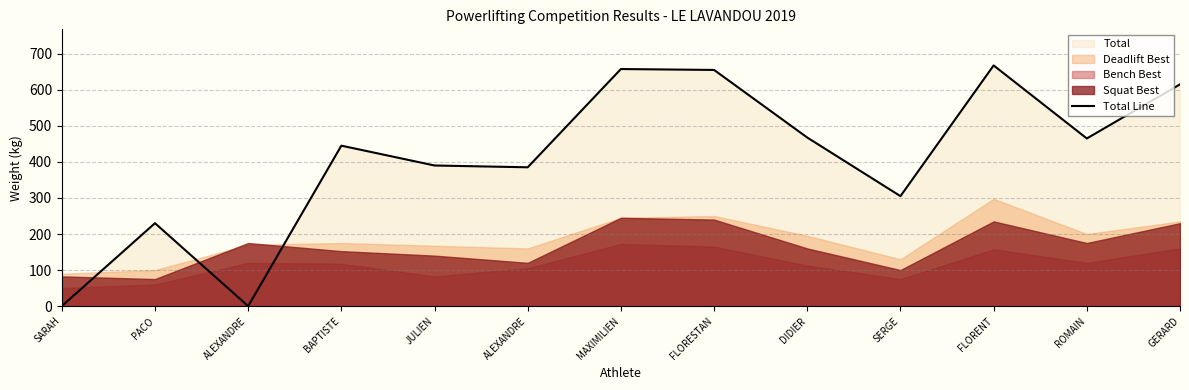

Where is the first local minimum?

ALEXANDRE